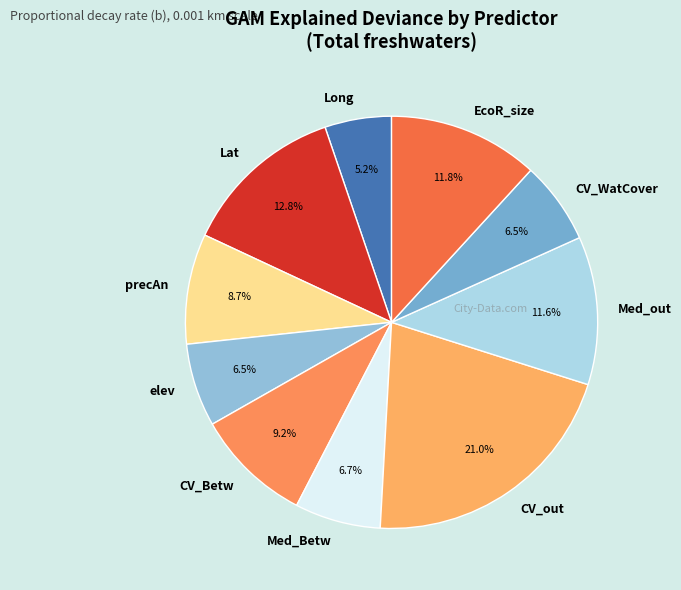

Does precAn account for over 50% of the chart?

No